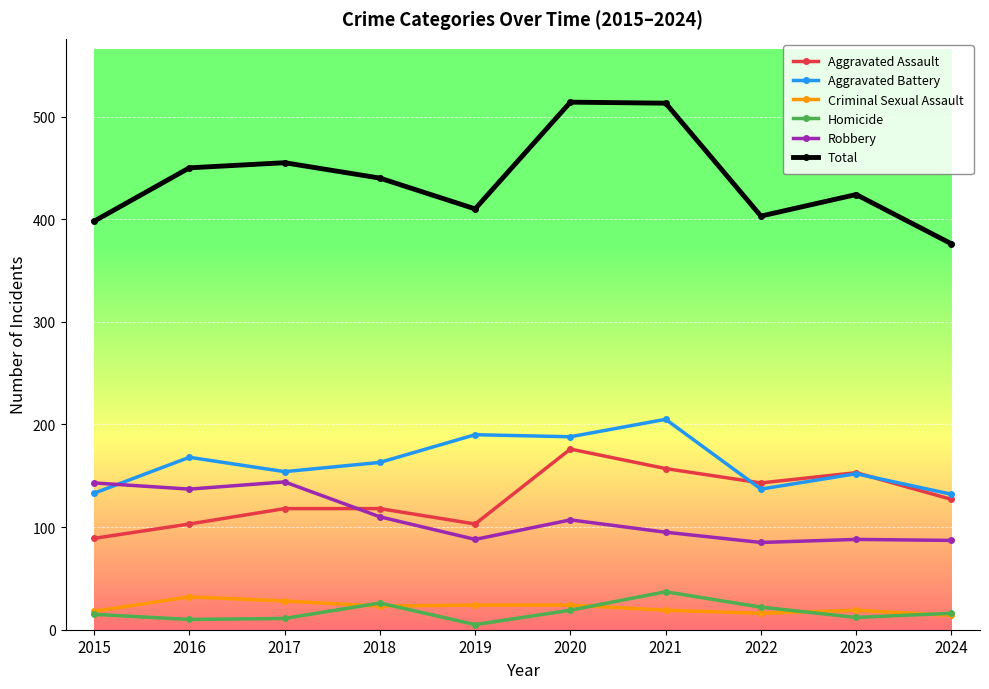

Which category has the highest value in the Aggravated Battery series?

2021